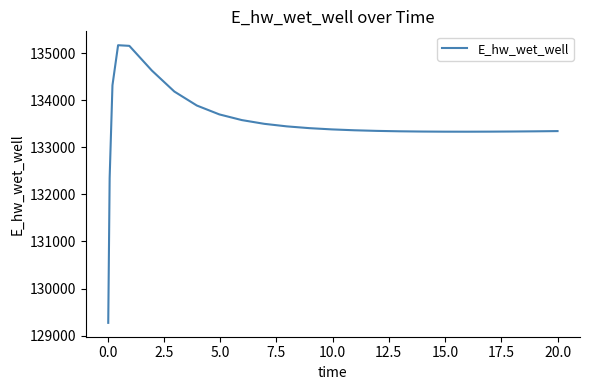

What is the greatest value displayed?

135167.9